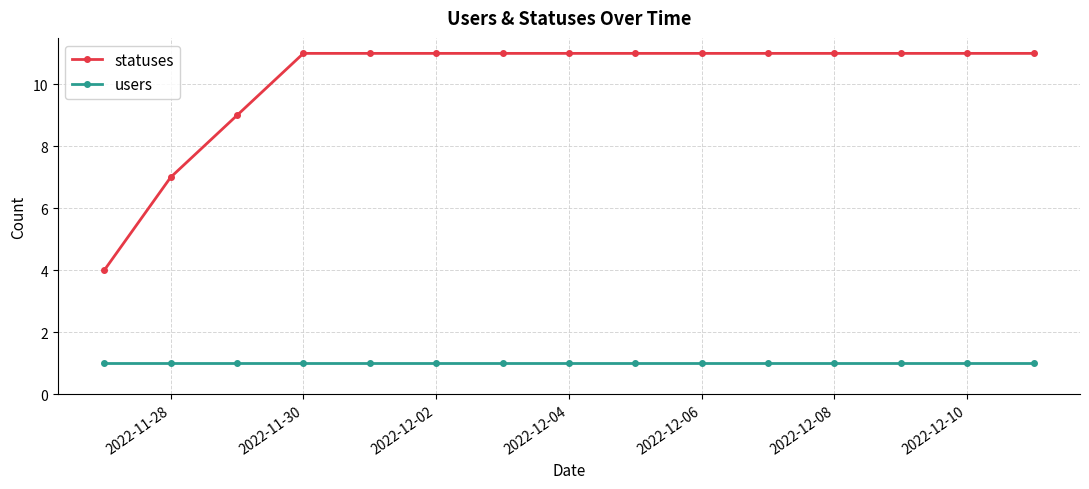

What is the smallest value displayed?

1